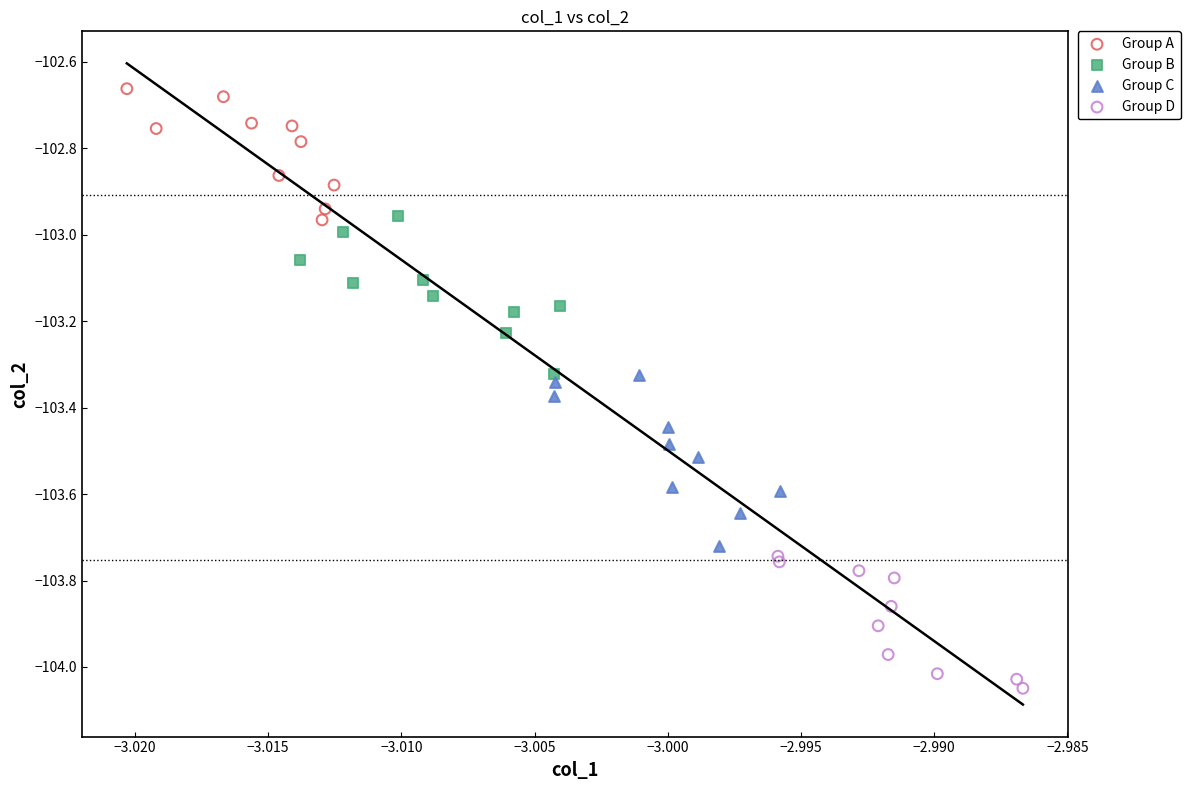

Which series reaches the minimum Y coordinate?

Group D